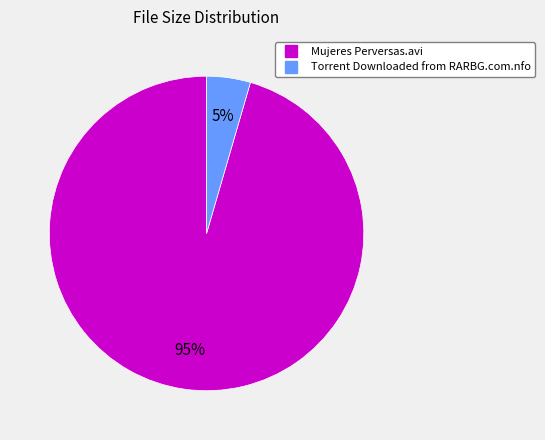

Count the number of slices in the pie.

2